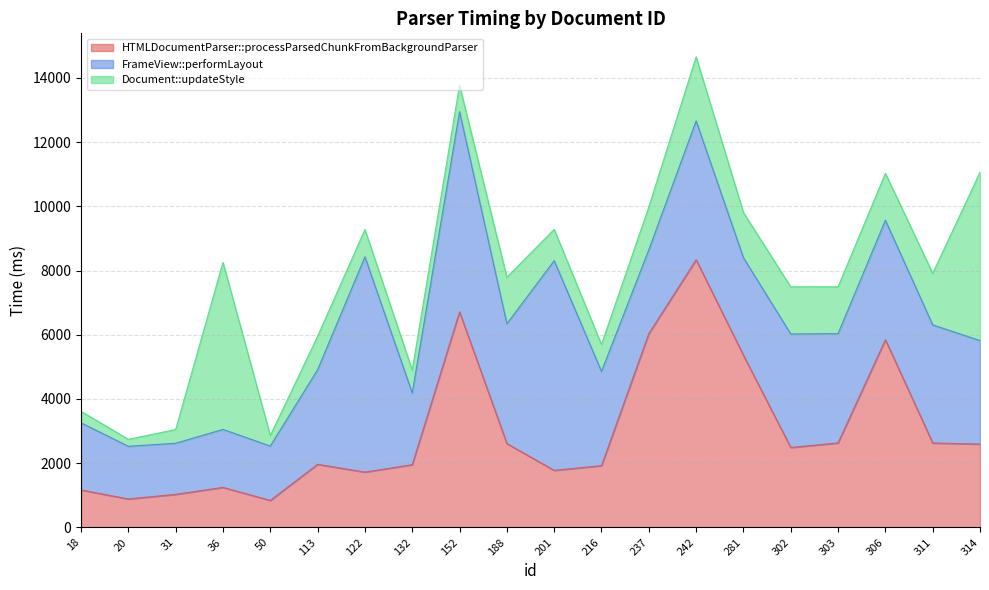

Which category has the lowest value in the HTMLDocumentParser::processParsedChunkFromBackgroundParser series?

50